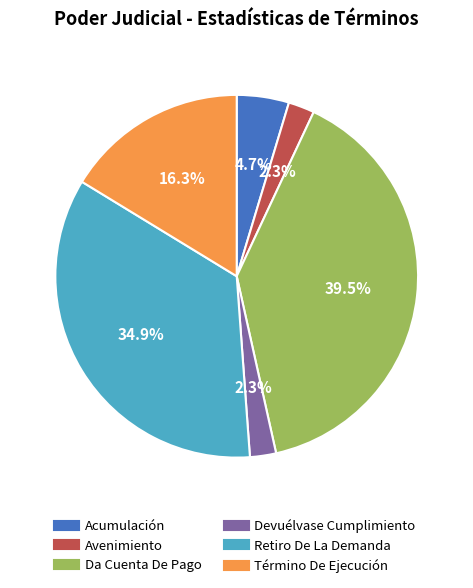

What is the total percentage of Avenimiento and Retiro De La Demanda?

37.2%